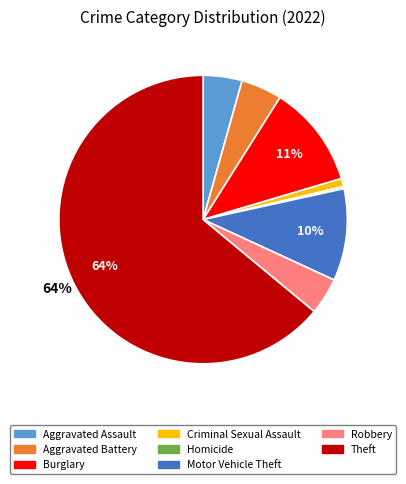

Is there a majority slice in this chart?

Yes